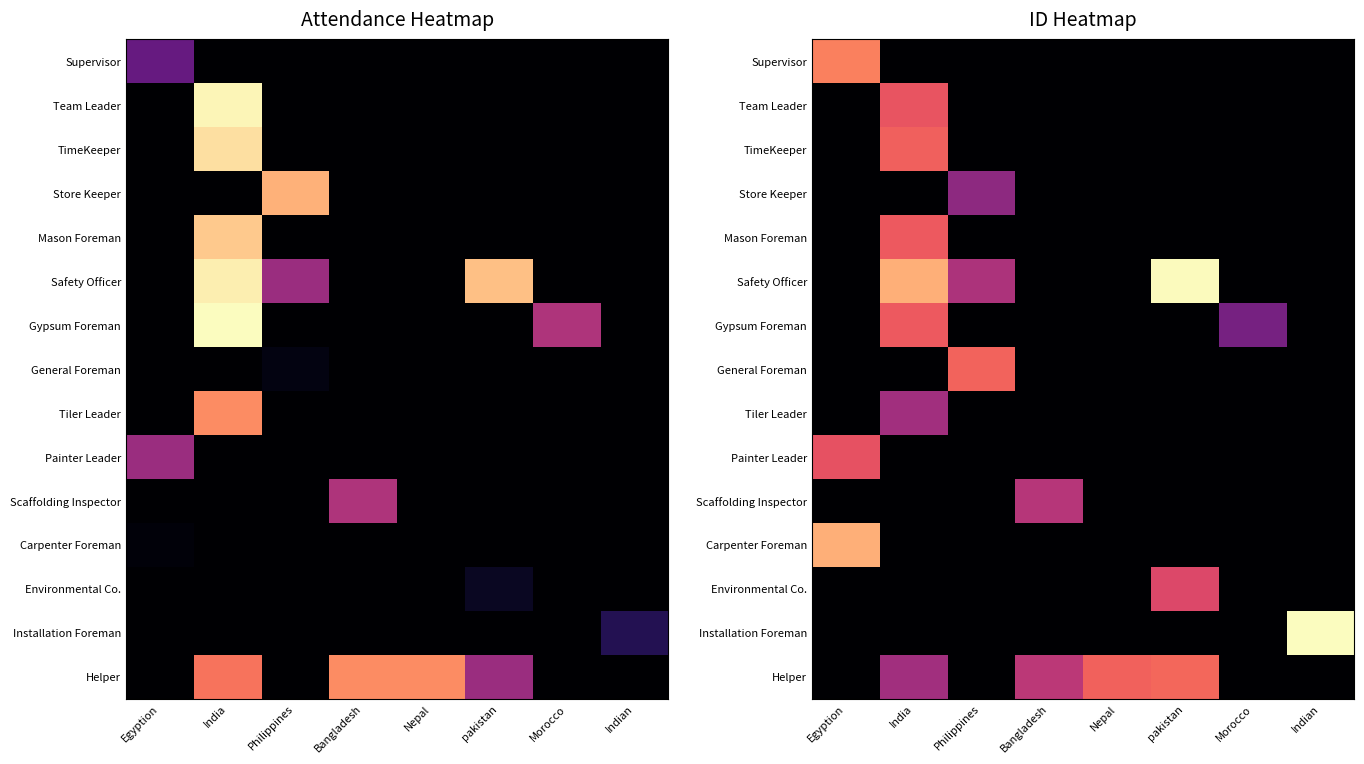

List the series in order of their peak value, lowest first.

Store Keeper, Tiler Leader, Scaffolding Inspector, Environmental Co., Painter Leader, Team Leader, Mason Foreman, Gypsum Foreman, TimeKeeper, General Foreman, Helper, Supervisor, Carpenter Foreman, Safety Officer, Installation Foreman